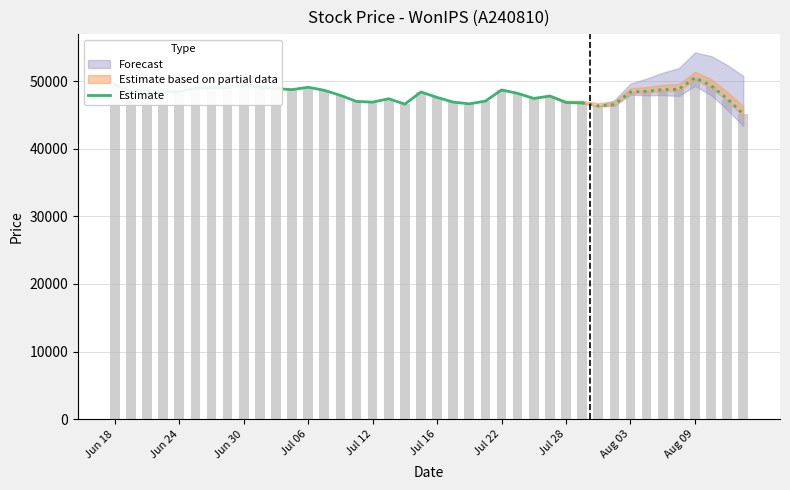

The value at 18 is 46600. True or false?

True